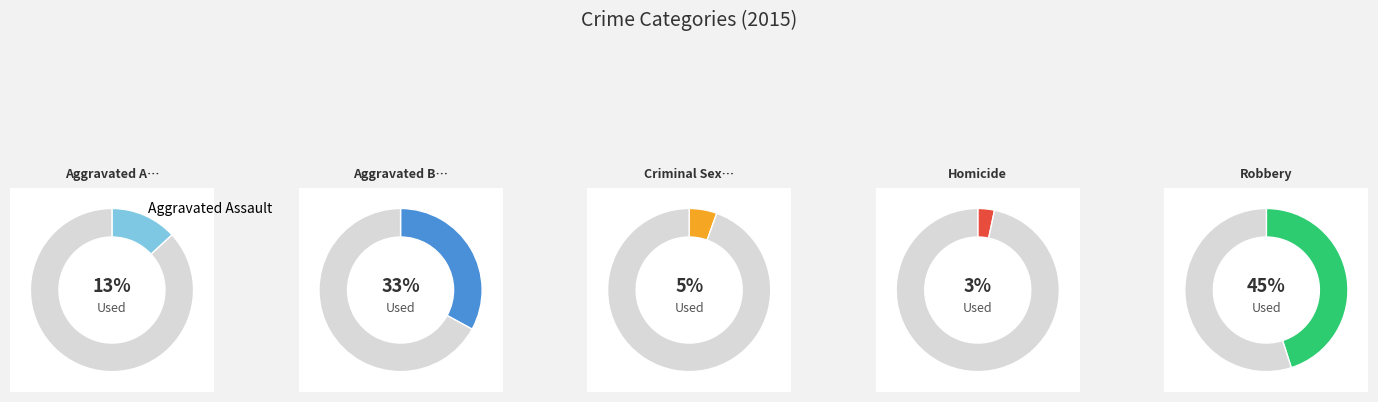

True or false: Homicide accounts for 1% of the total.

False